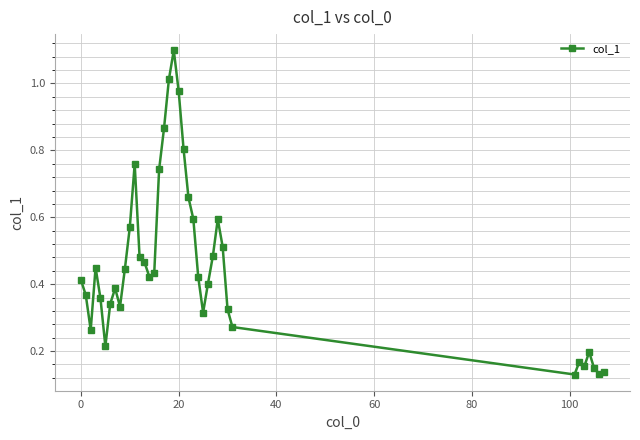

How many points are higher than both their immediate neighbors (excluding endpoints)?

7